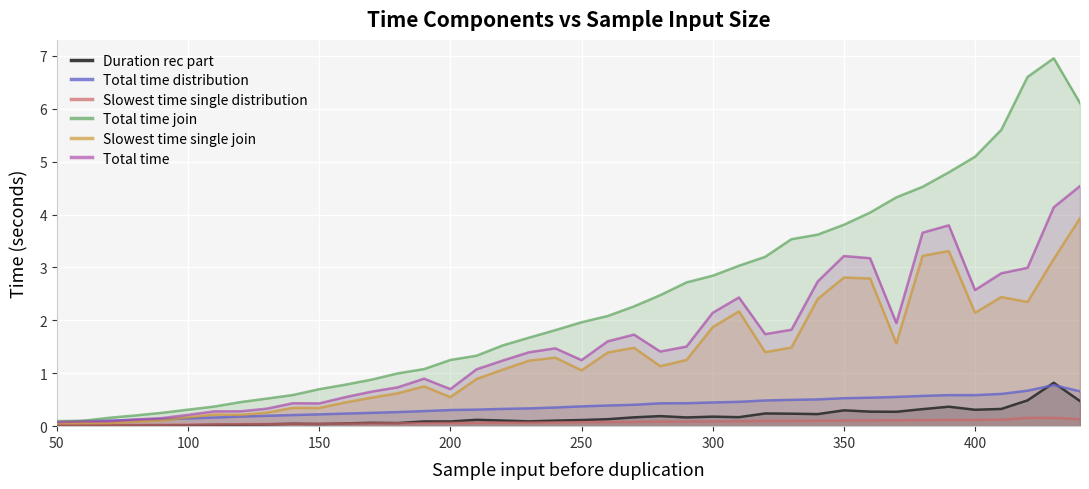

Which series has the largest range (max minus min)?

Total time join